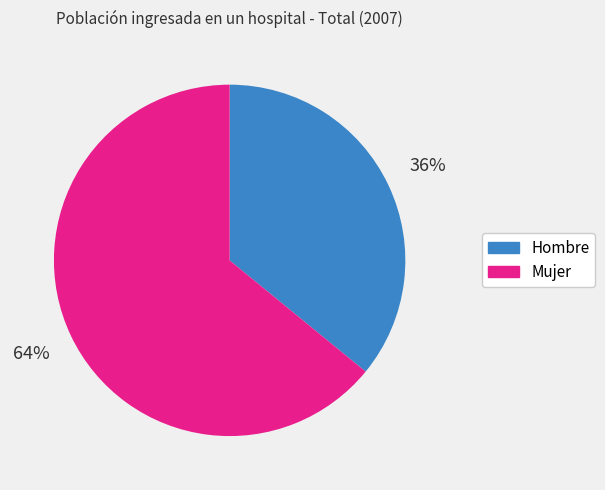

Is Hombre the majority of the pie?

No